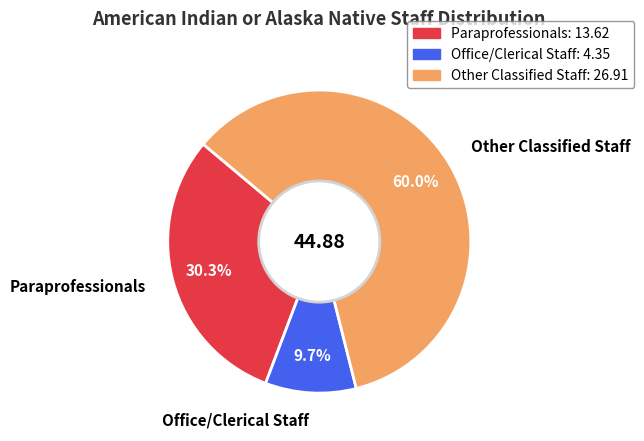

True or false: Other Classified Staff accounts for 55% of the total.

False